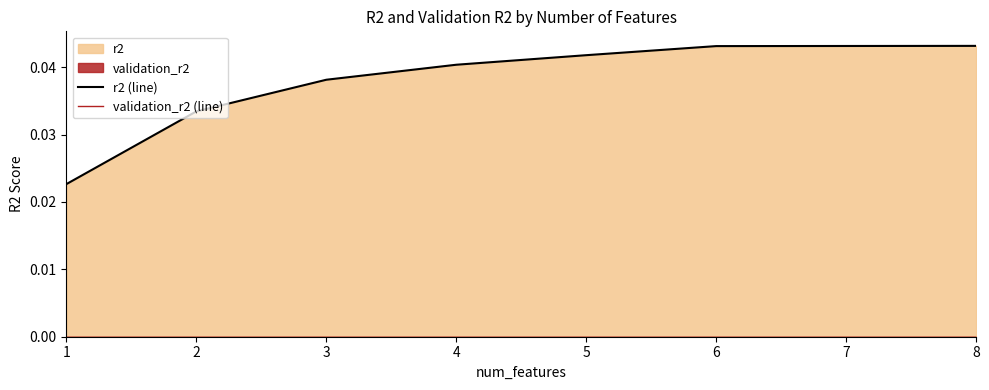

Which label corresponds to the largest value in the chart?

8